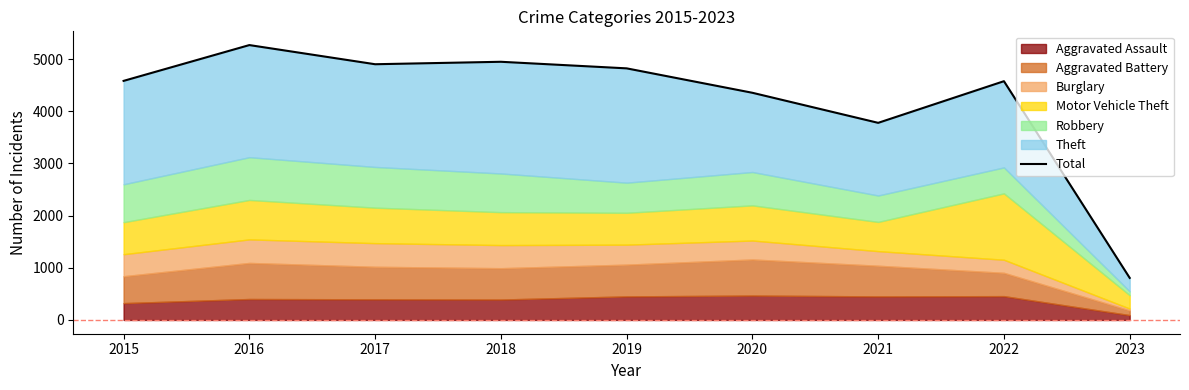

Which category has the lowest value across all series?

2023